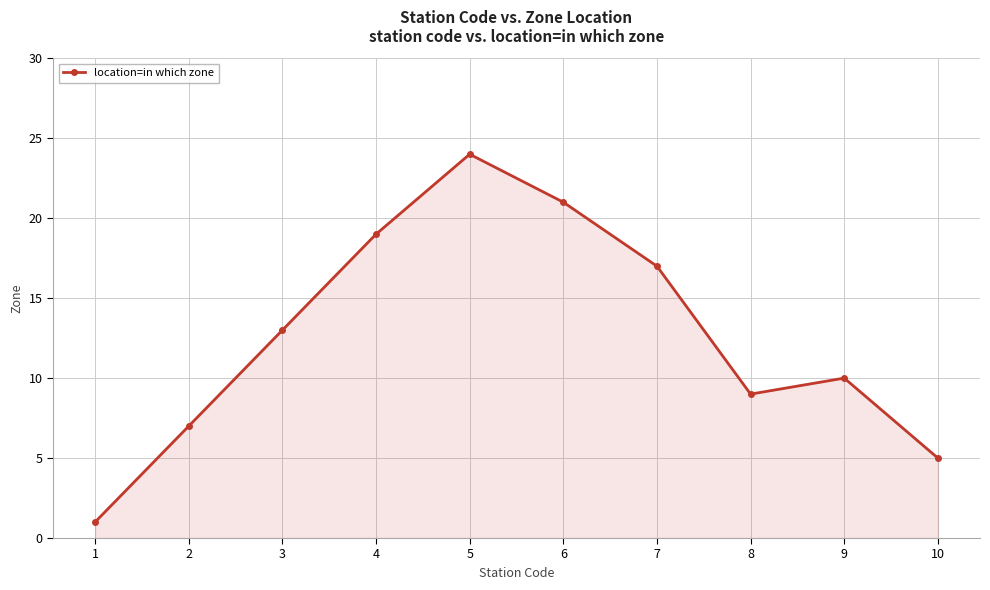

What value does the data have at 6?

21